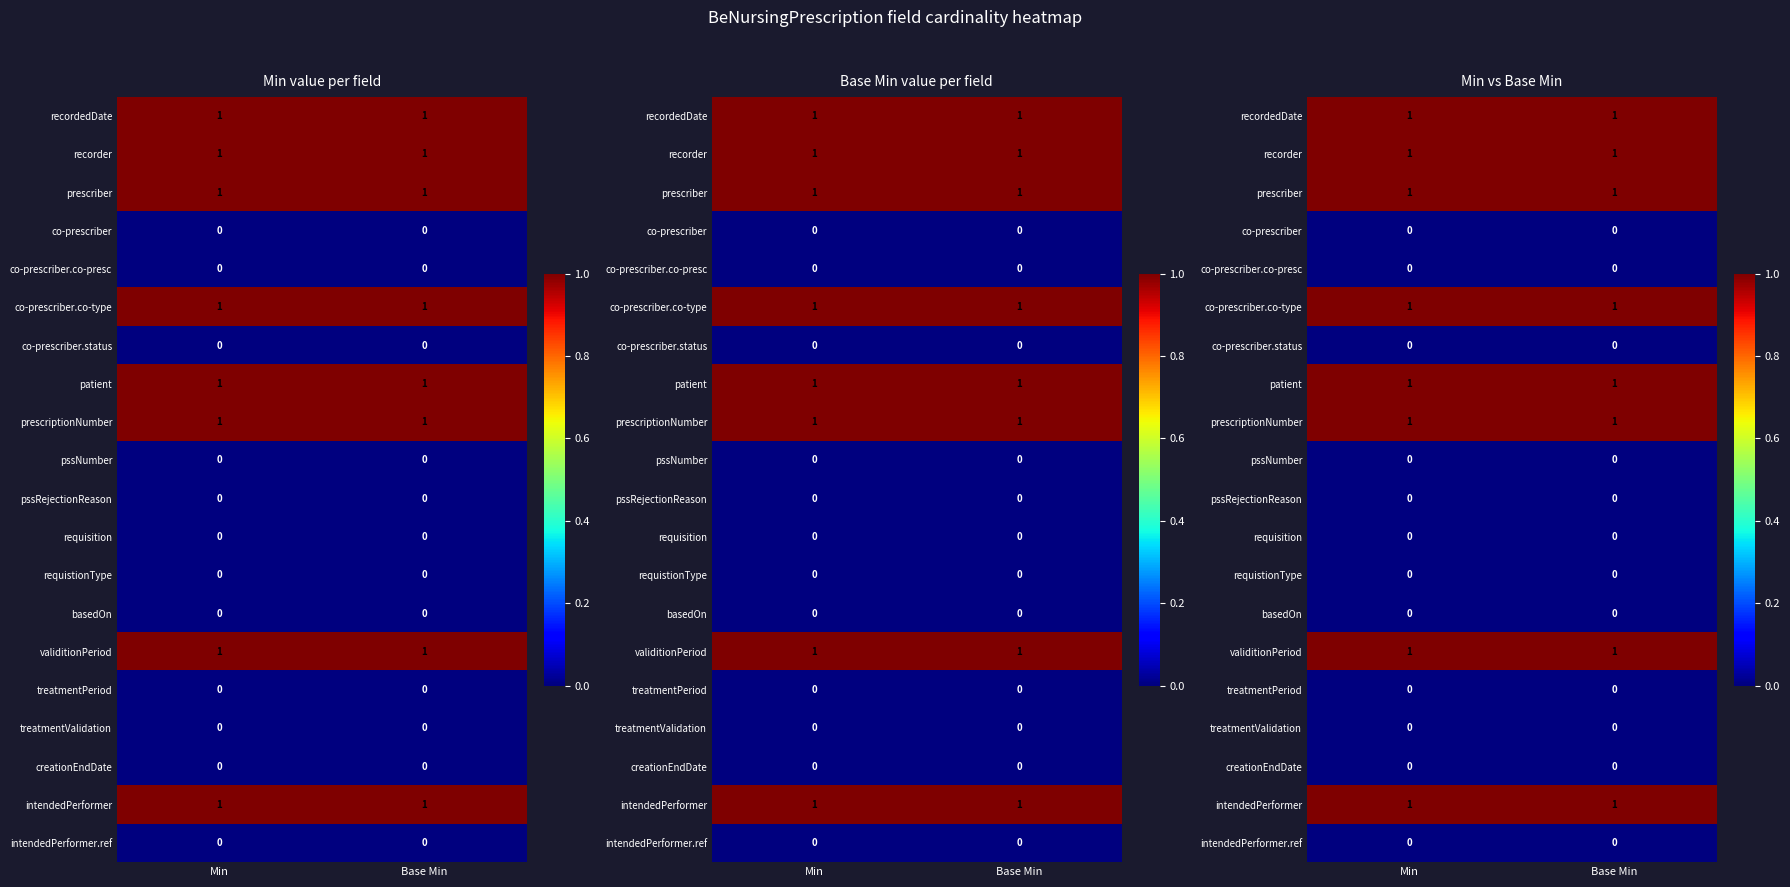

Which category has the highest value in the requistionType series?

Min